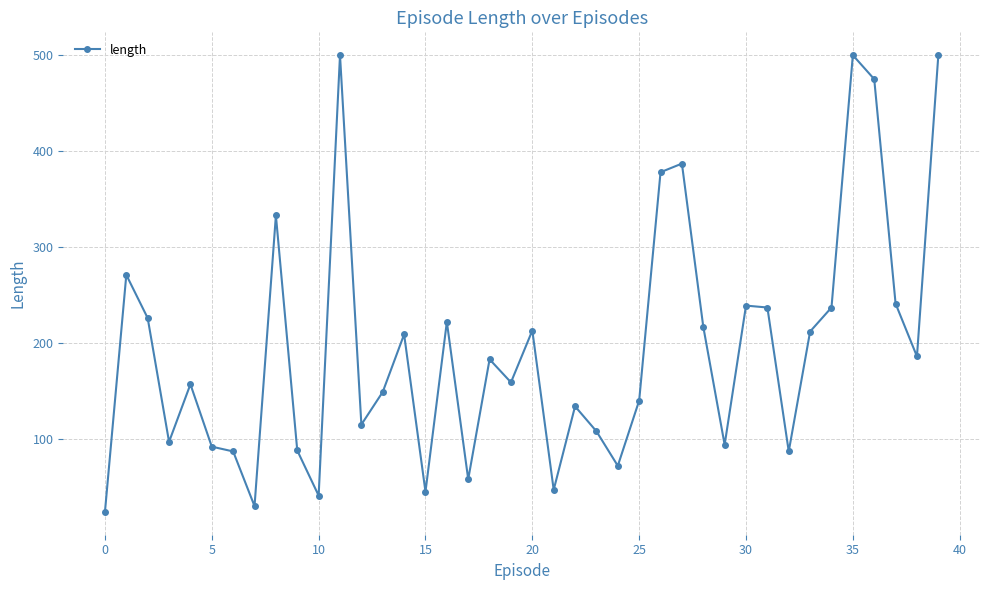

How many interior local valleys (lower than both neighbors) does the data have?

12